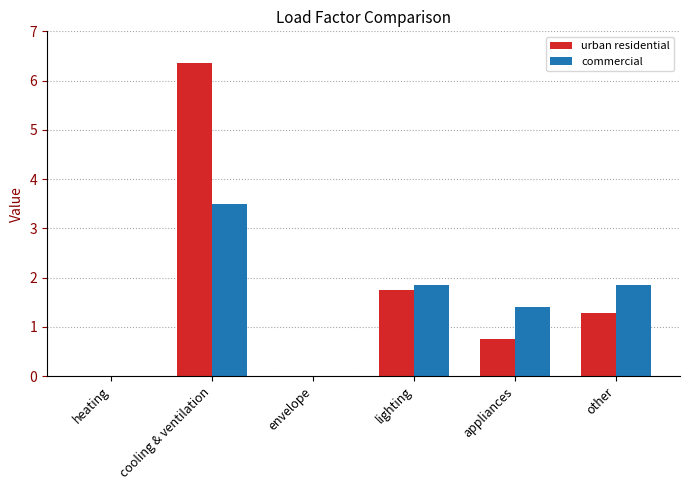

What is the total value across all series at appliances?

2.2